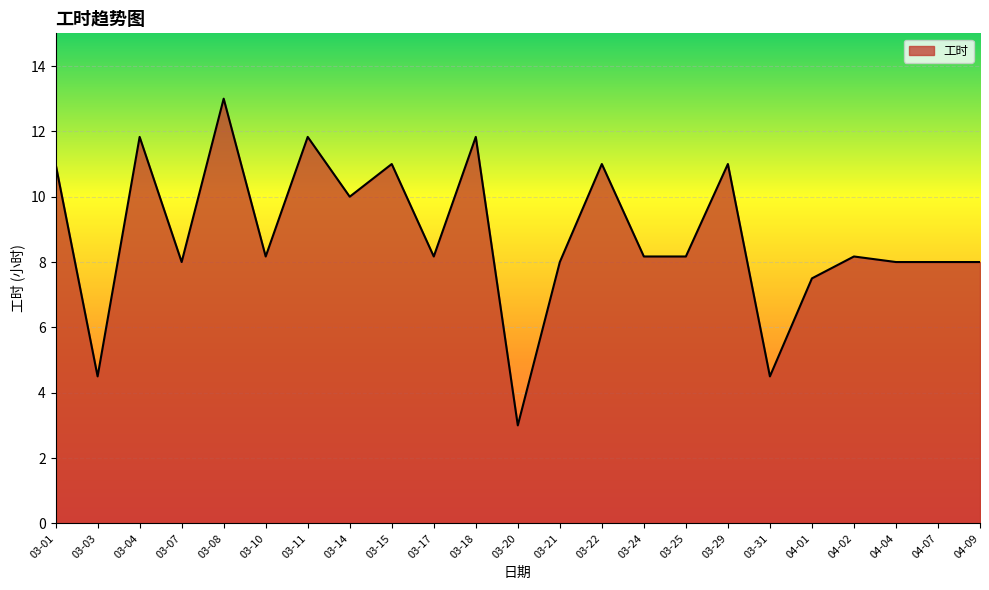

What is the greatest value displayed?

13.0